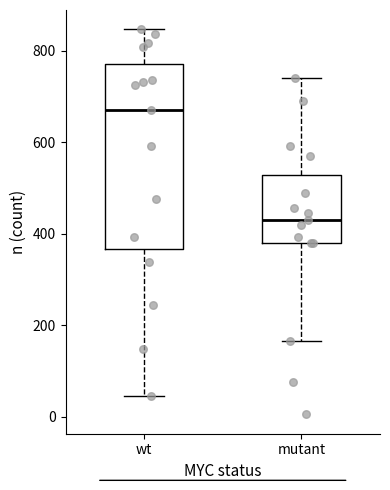

Where is the upper edge of the box for mutant on the y-axis? The values are not printed on the chart, so give them approximately, as read against the axis.

520